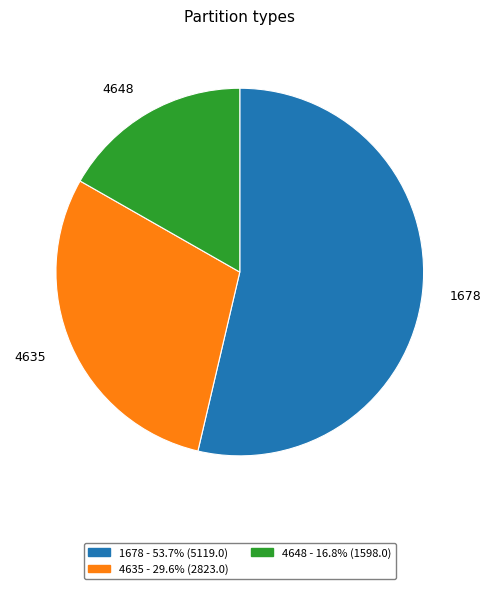

What is the ratio of the value at 4635 to the value at 1678?

0.6